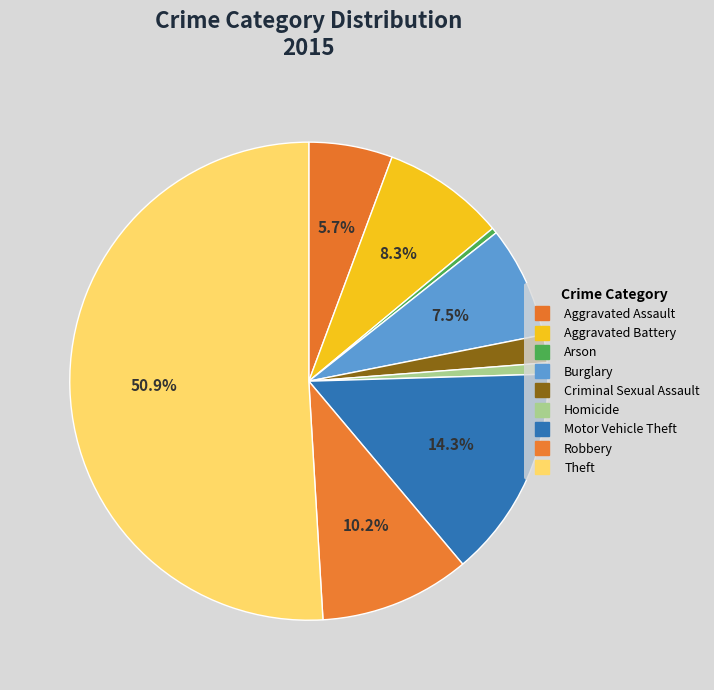

The Criminal Sexual Assault slice represents 7% of the pie. True or false?

False